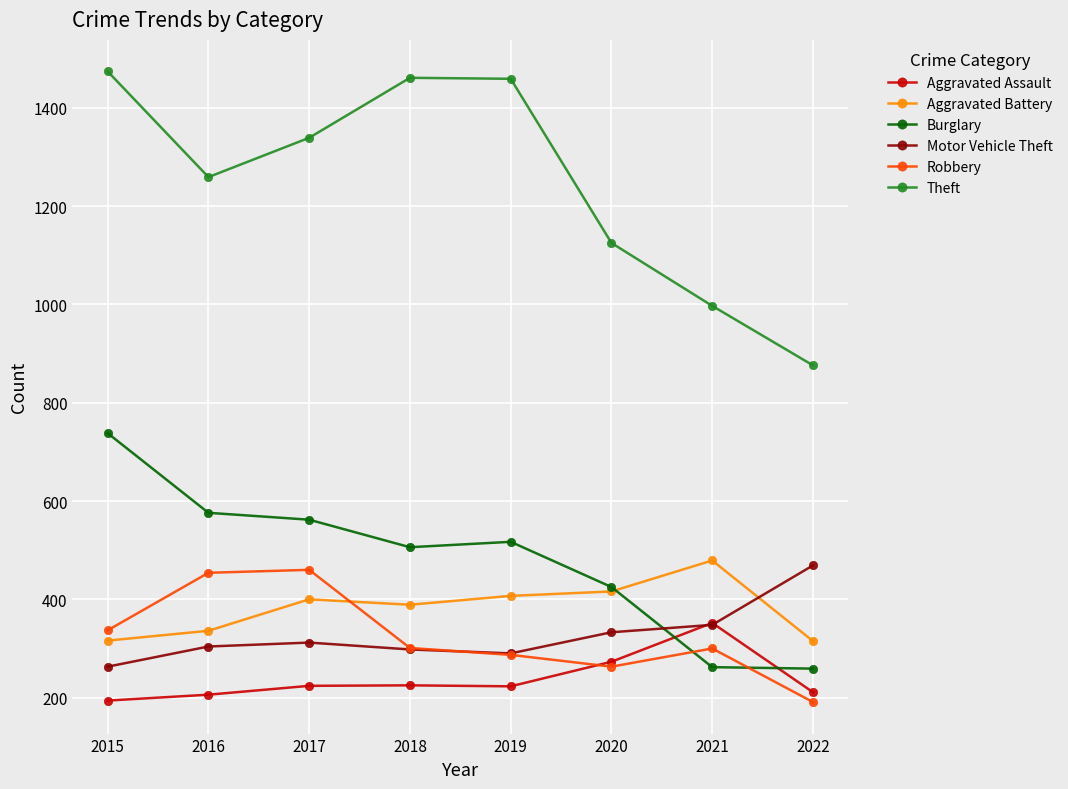

What is the difference between the maximum and minimum values in the Robbery series?

269